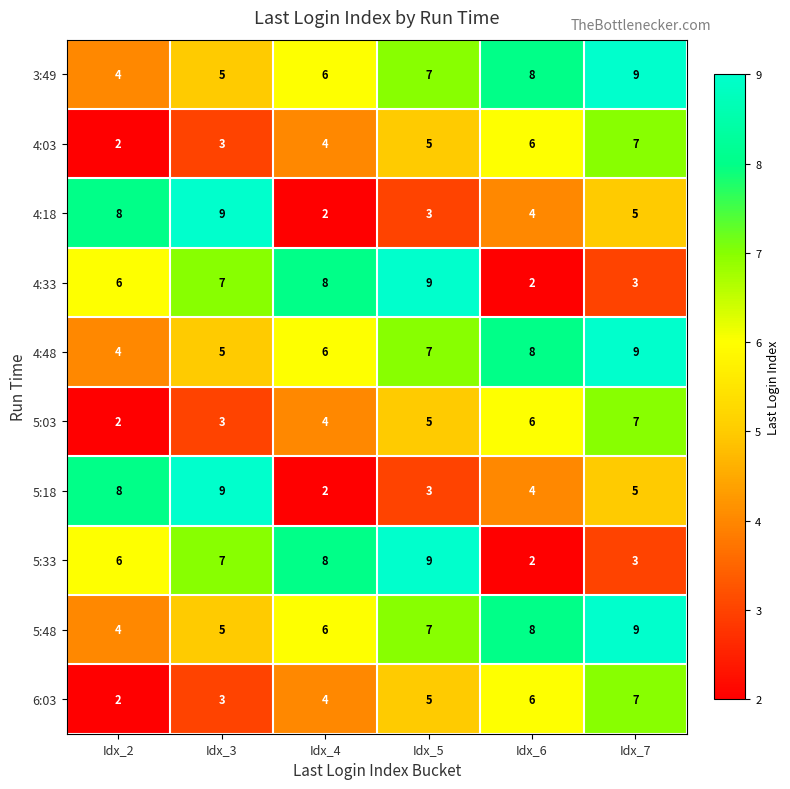

The 4:48 series shows 6 at Idx_4. True or false?

True